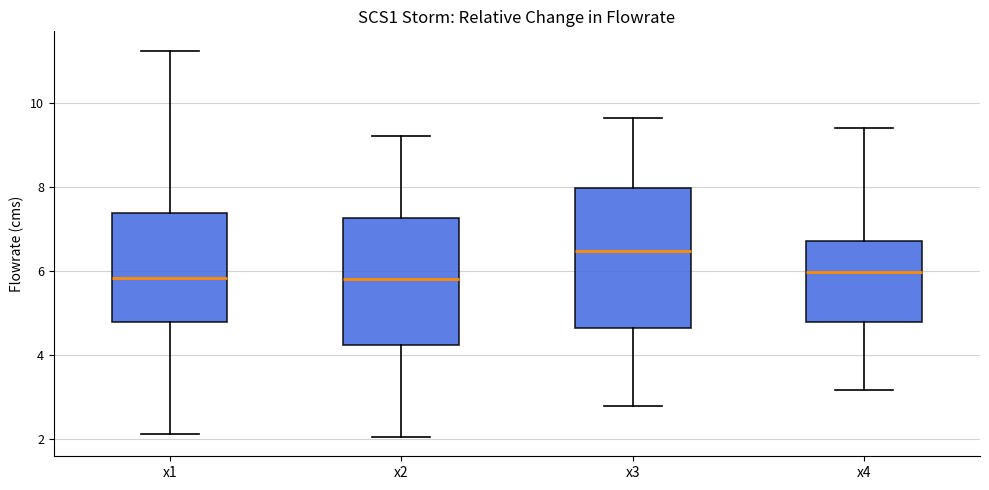

Where does the median line of the box for x2 sit on the y-axis? The values are not printed on the chart, so give them approximately, as read against the axis.

5.8